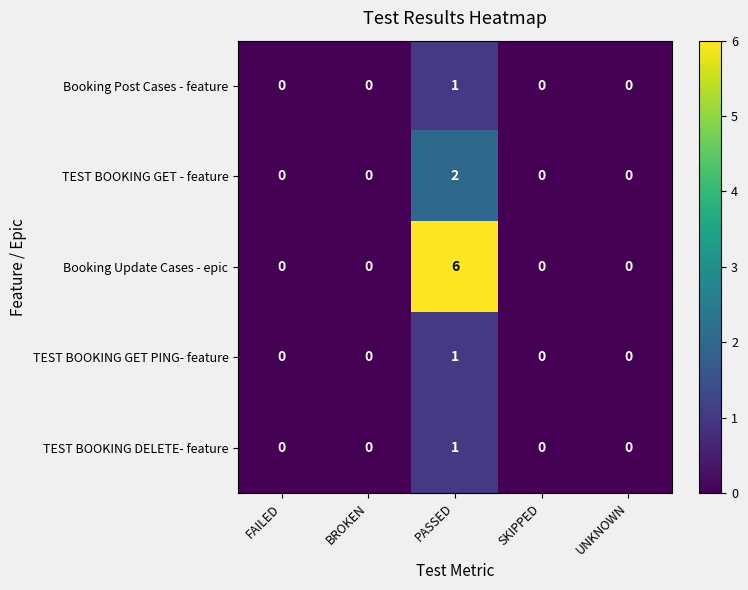

At how many categories does at least one series exceed 4?

1